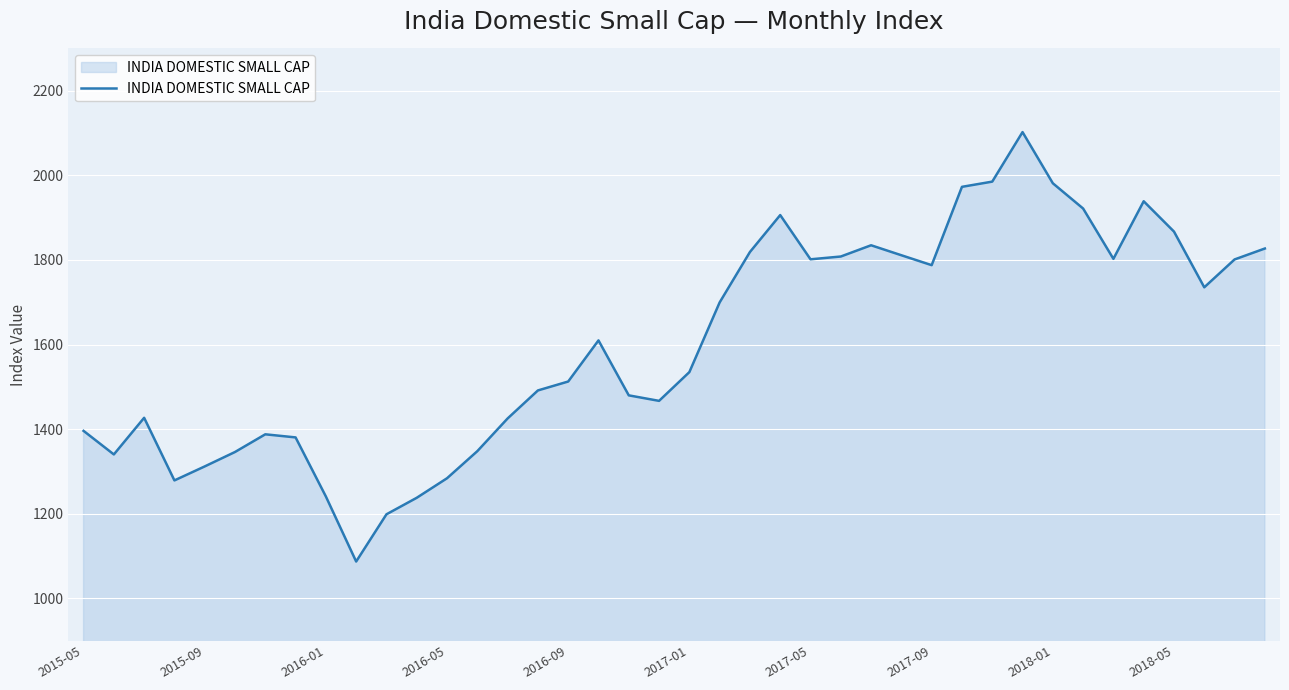

What is the maximum value shown in the chart?

2102.3